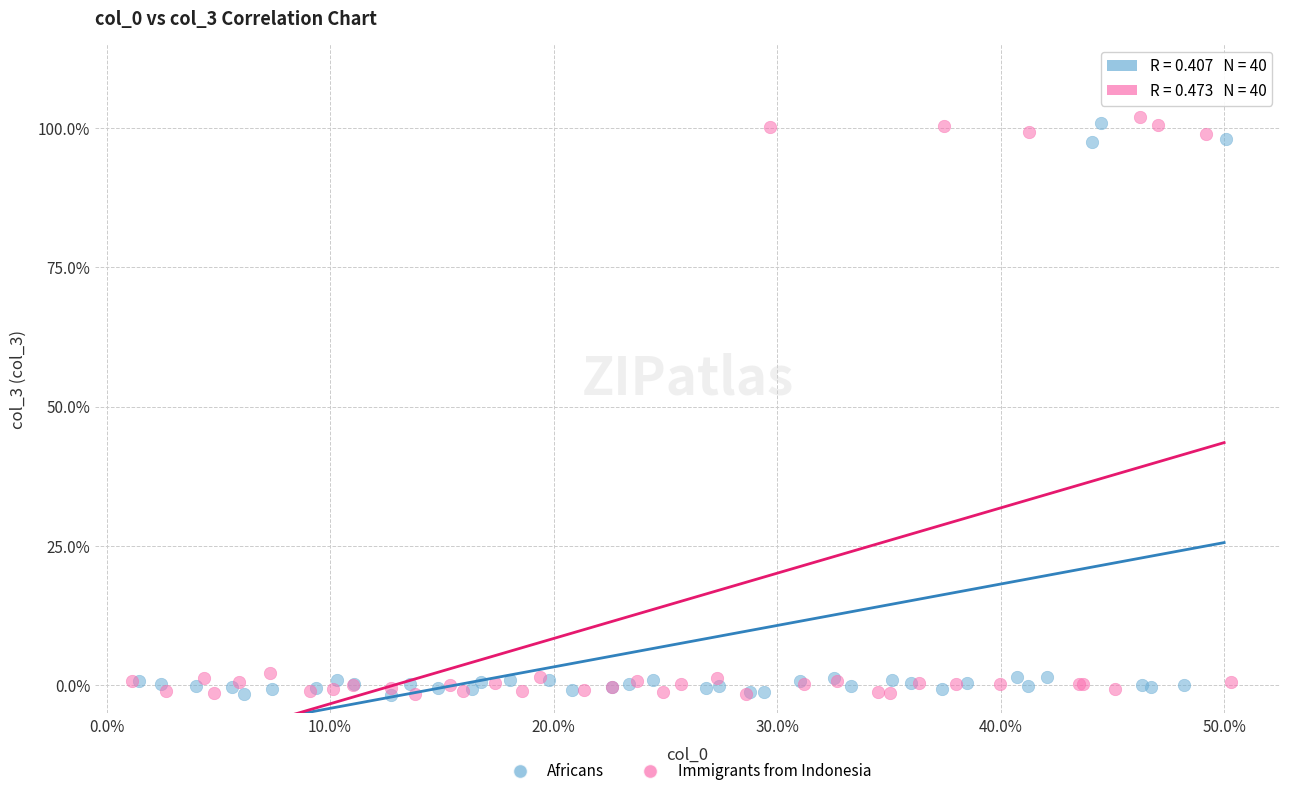

What are all the series names shown in the legend?

Africans, Immigrants from Indonesia